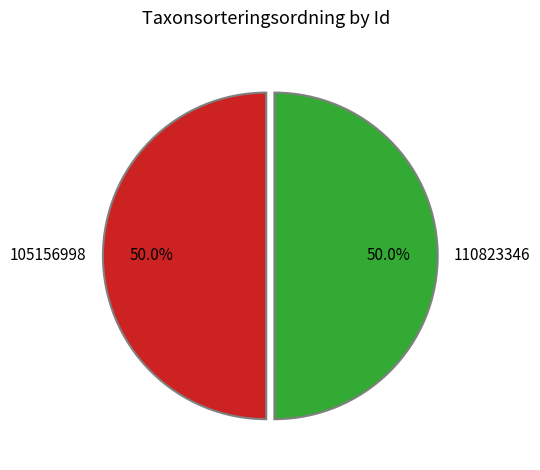

How many slices are in this pie chart?

2